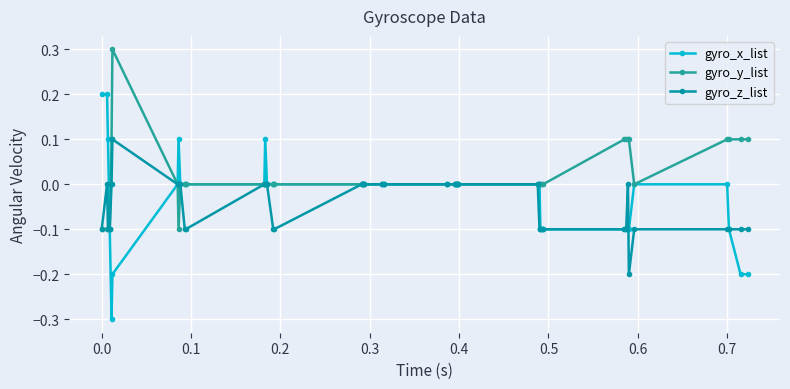

What is the value of the gyro_x_list point at the 32nd from the left?

-0.1